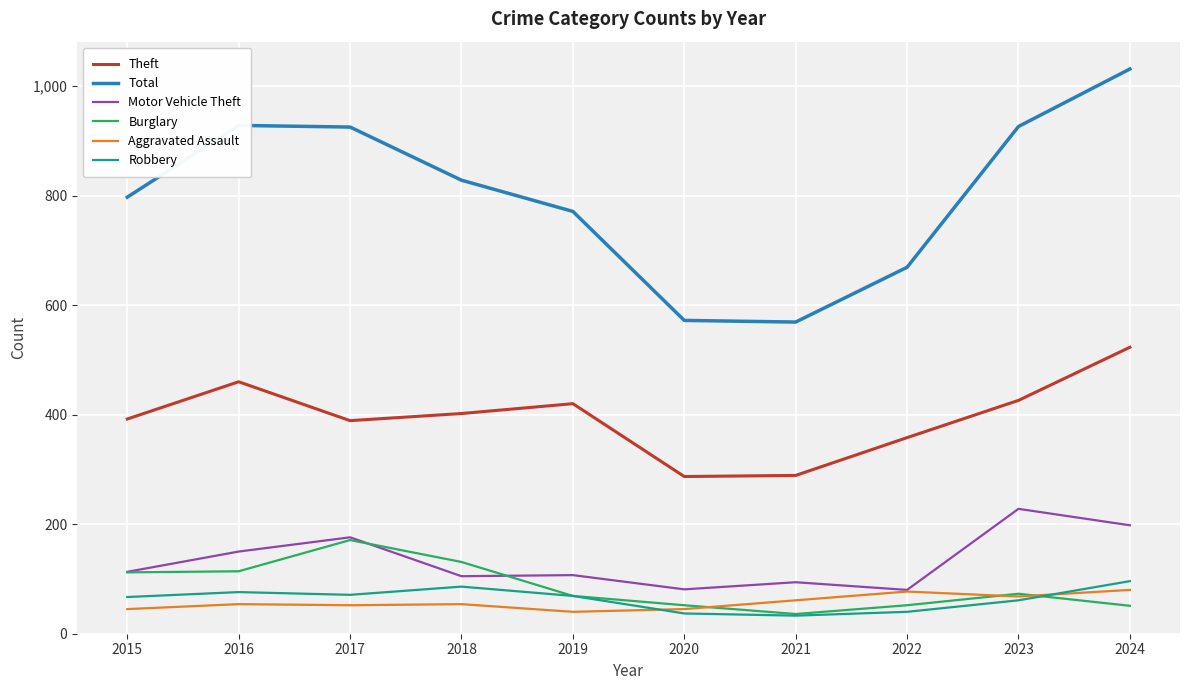

Which series changed the most between 2016 and 2019?

Total